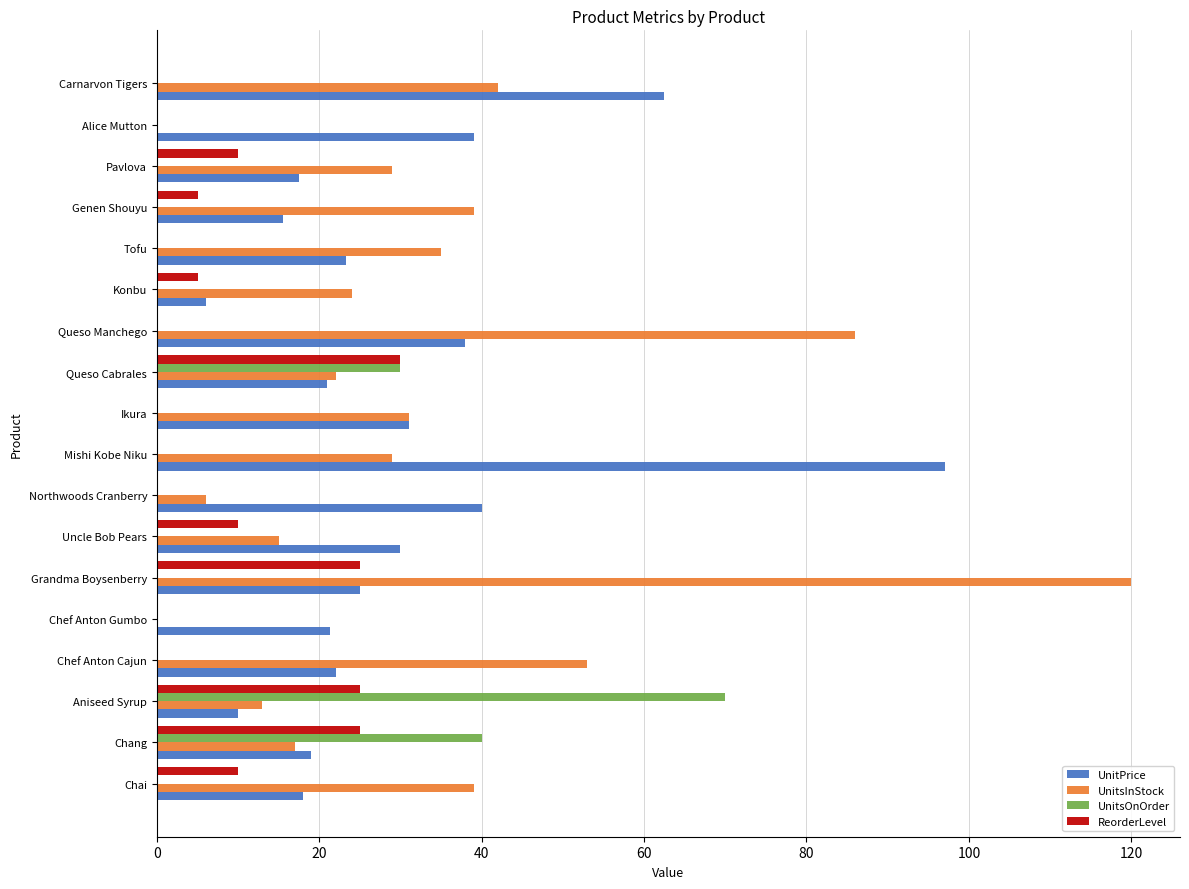

Where is UnitsInStock nearest to the value 60?

Chef Anton Cajun